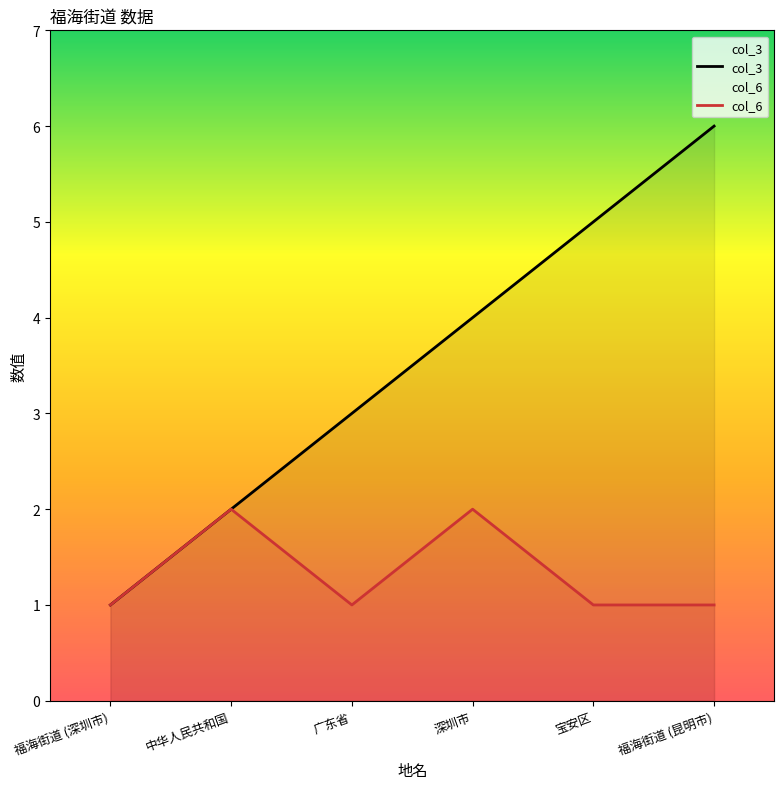

What is the minimum value for col_3?

1